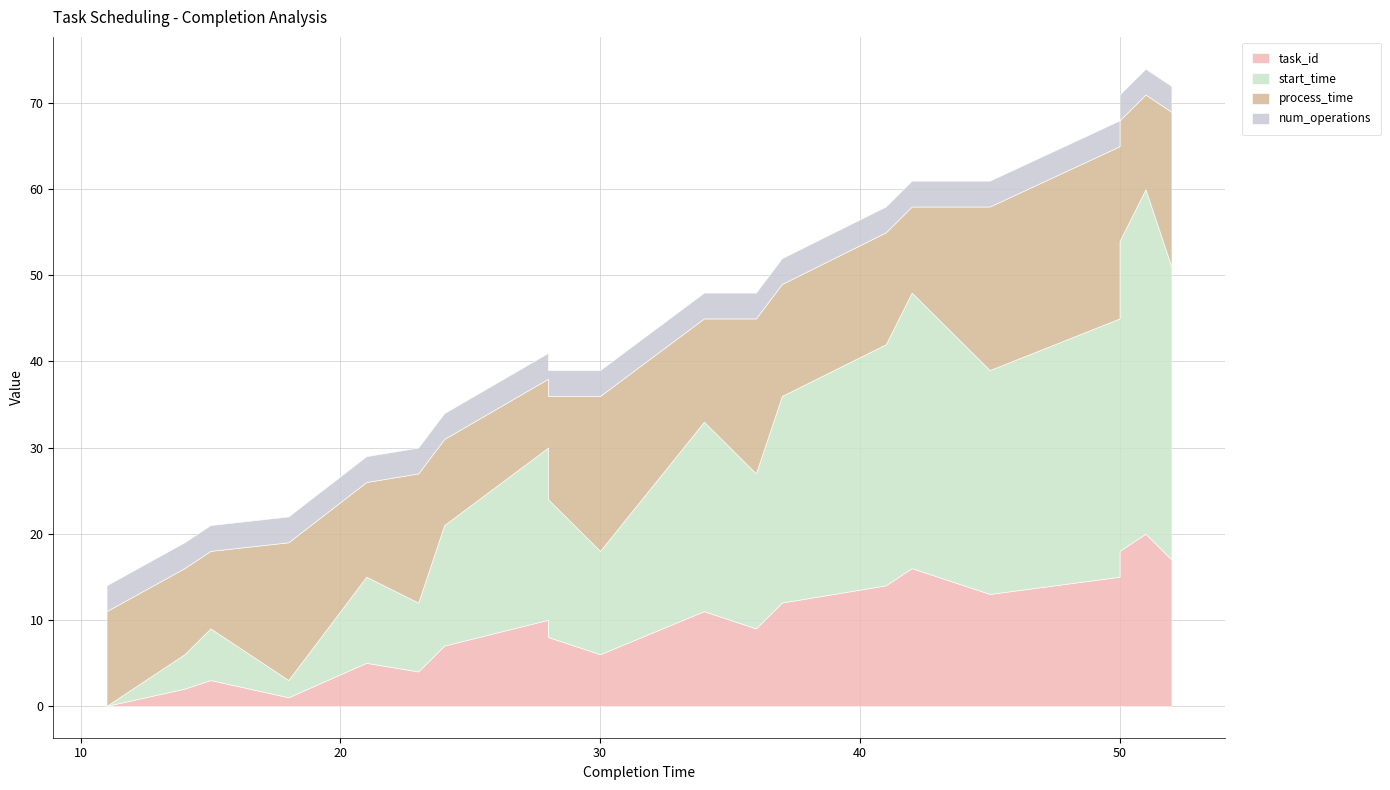

What is the value of the start_time point at the 14th from the left?

28